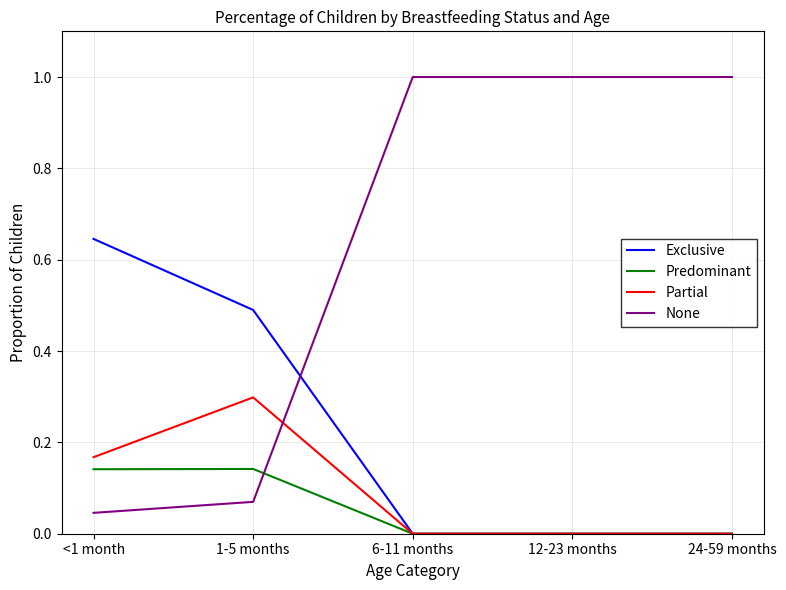

Between which two adjacent categories do None and Partial first intersect?

1-5 months and 6-11 months